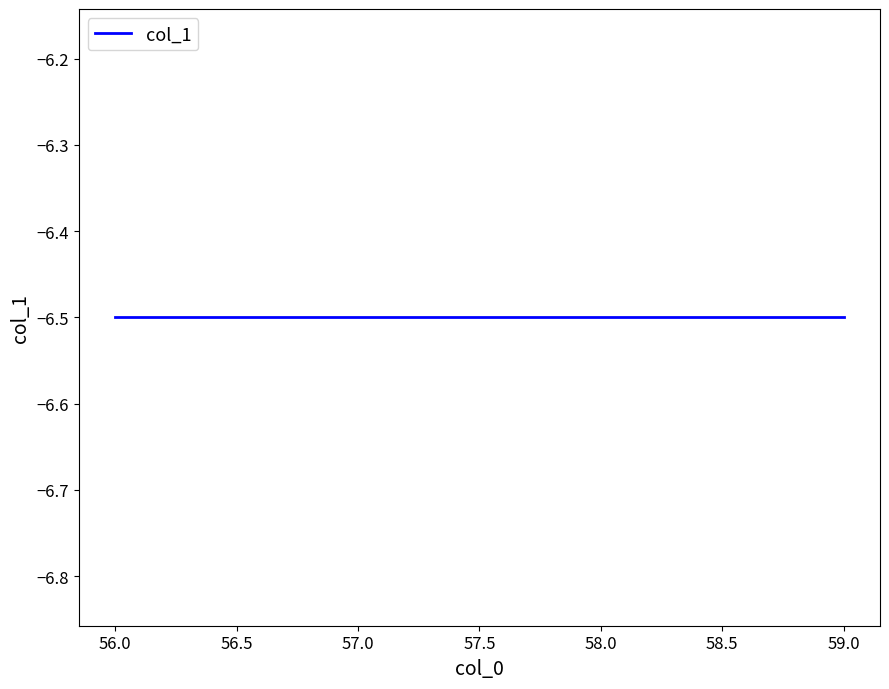

What is the difference between the maximum and minimum values?

3